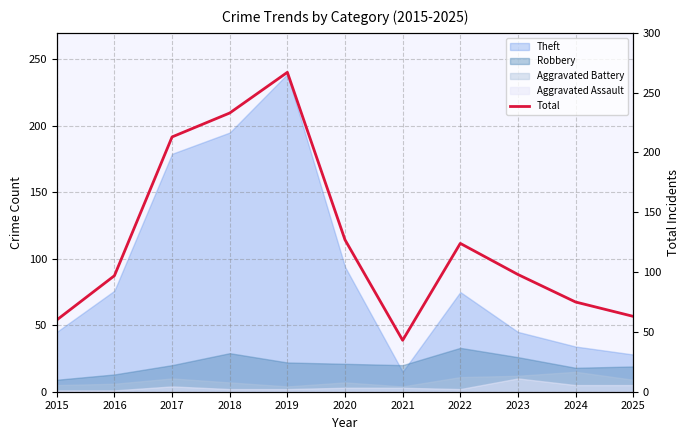

True or false: there are more than 1 points higher than both neighbors.

True